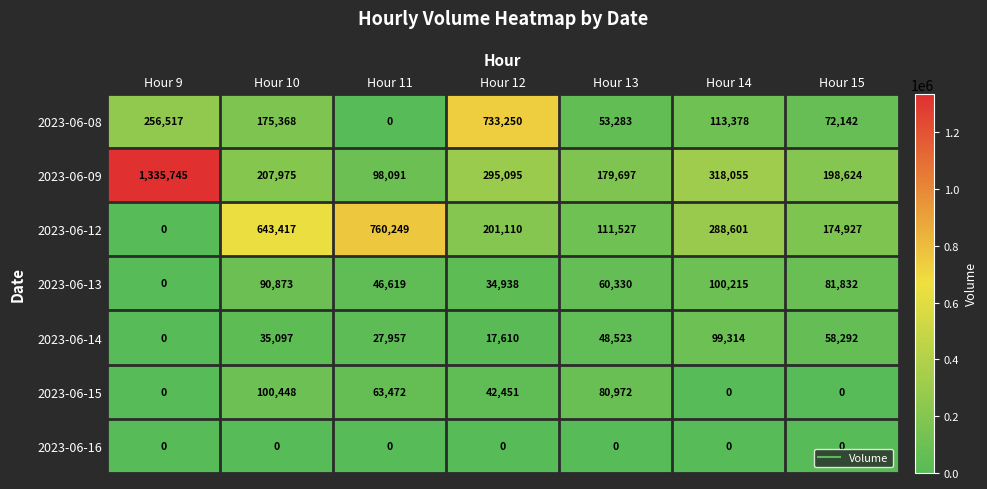

The value of 2023-06-13 at Hour 12 is 47868. True or false?

False